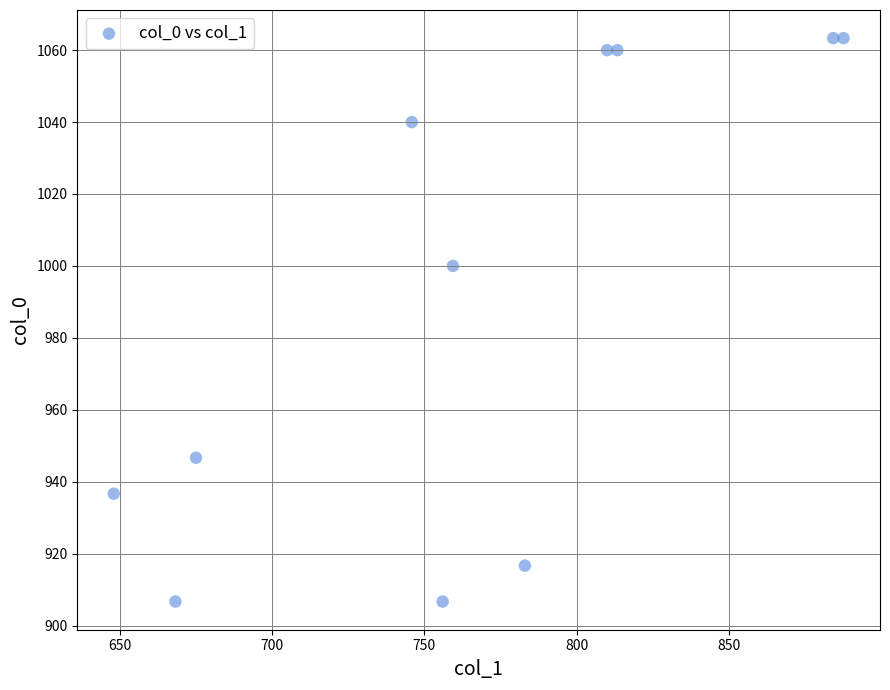

What is the range of X values (max minus min)?

239.6